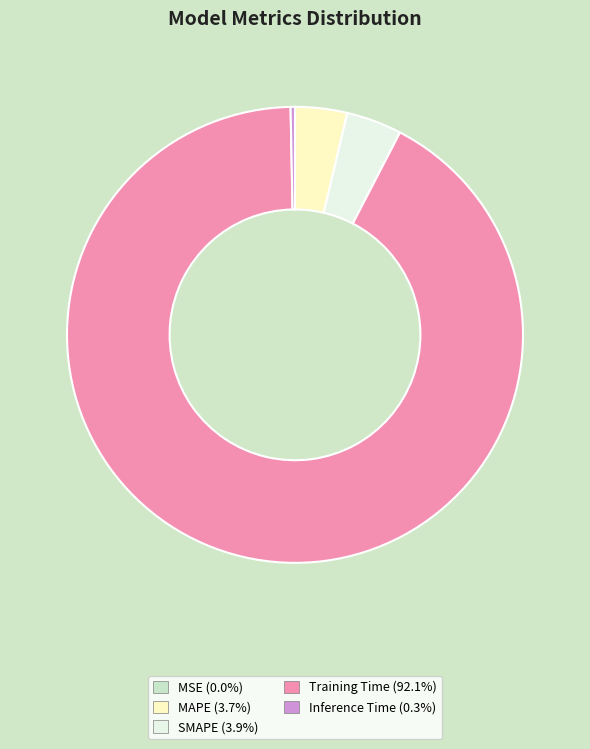

What is the largest slice in the pie chart?

Training Time